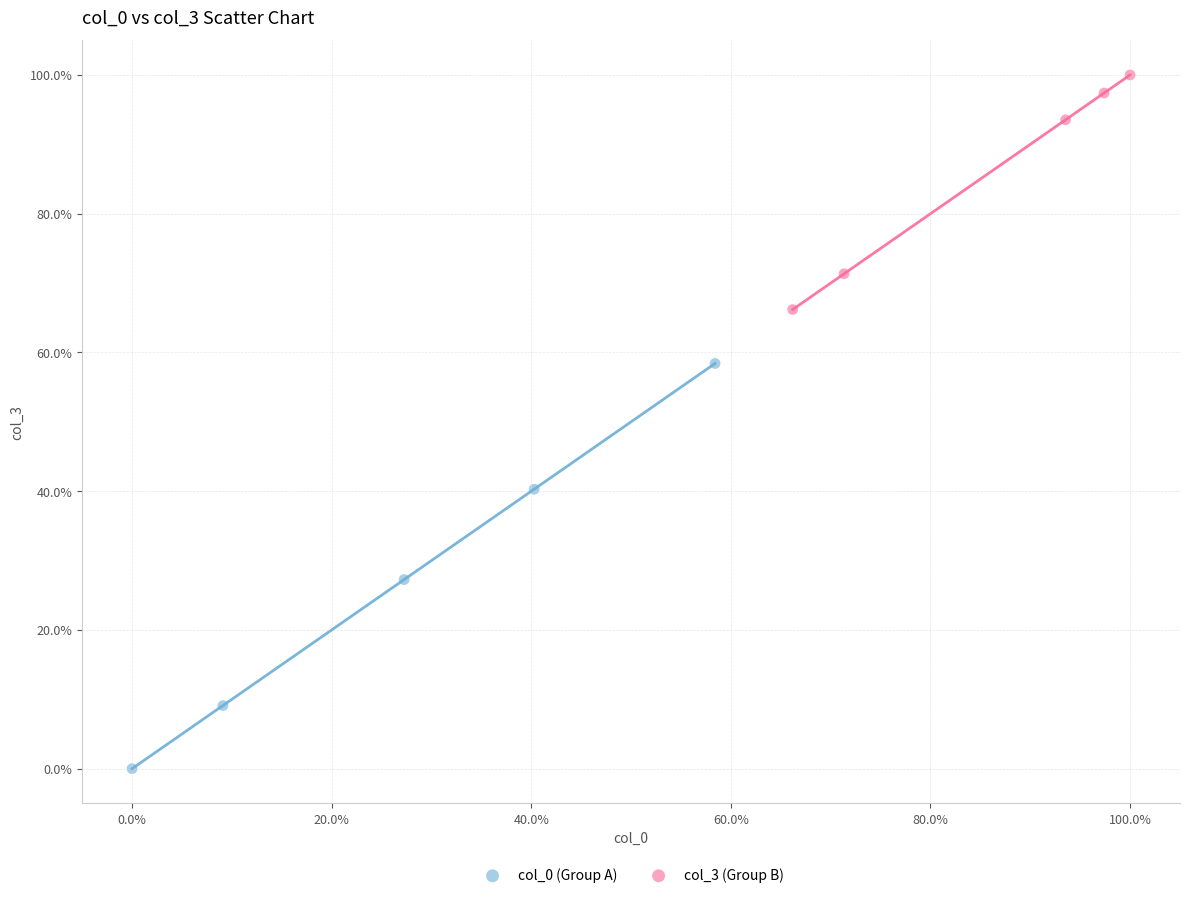

What are all the series names shown in the legend?

col_0 (Group A), col_3 (Group B)